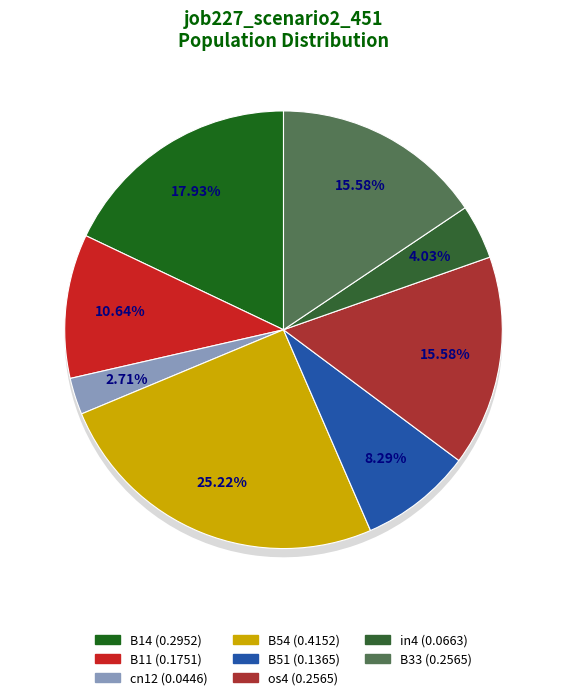

To the nearest percent, what is the combined percentage of cn12 and os4?

18%